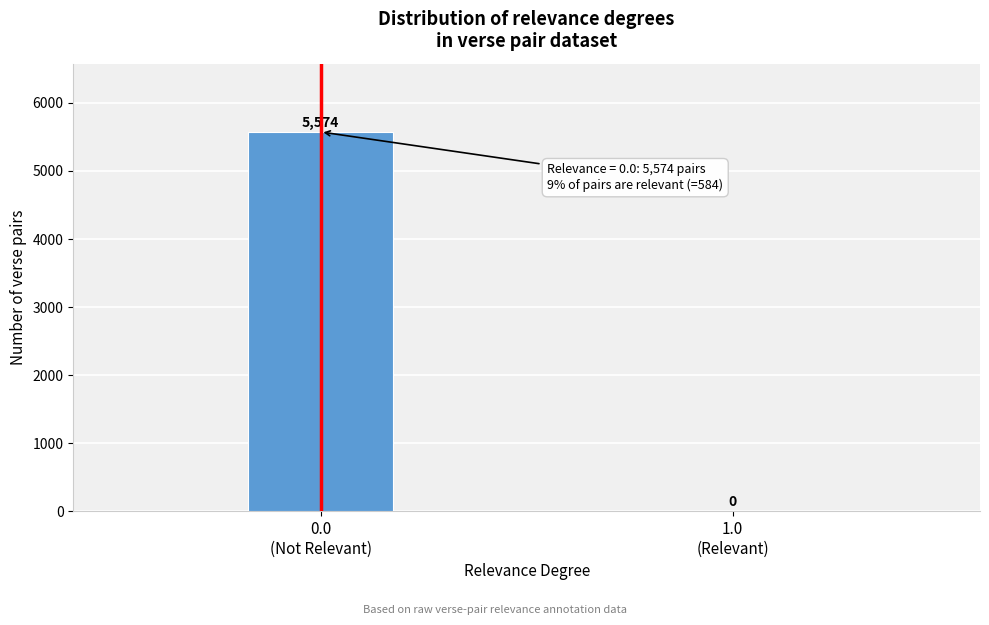

What is the sum of all values?

5574